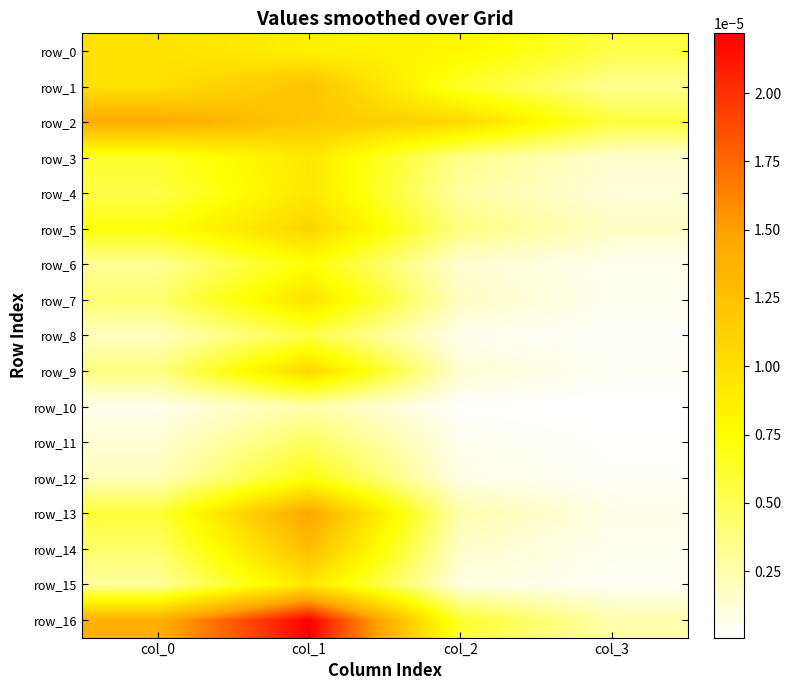

The row_14 series shows 0.0 at col_0. True or false?

True